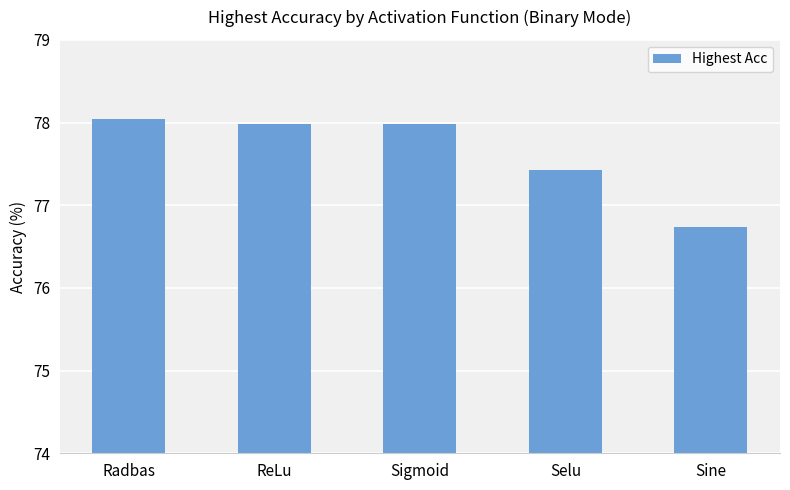

Count the number of categories in the chart.

5